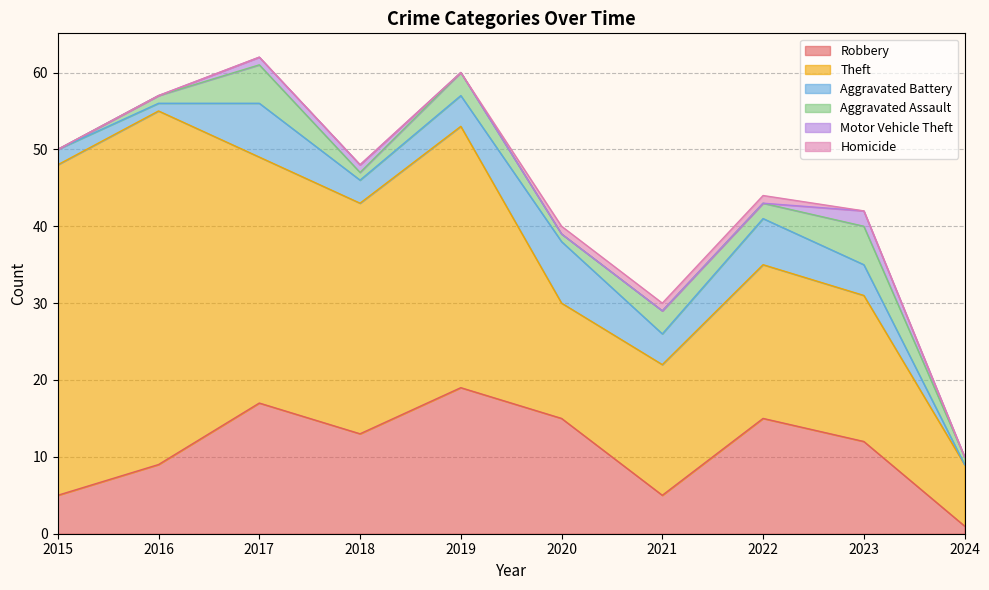

Reading right to left, what are all the values shown in this chart?

Robbery: 2024=1	2023=12	2022=15	2021=5	2020=15	2019=19	2018=13	2017=17	2016=9	2015=5
Theft: 2024=8	2023=19	2022=20	2021=17	2020=15	2019=34	2018=30	2017=32	2016=46	2015=43
Aggravated Battery: 2024=0	2023=4	2022=6	2021=4	2020=8	2019=4	2018=3	2017=7	2016=1	2015=2
Aggravated Assault: 2024=1	2023=5	2022=2	2021=3	2020=1	2019=3	2018=1	2017=5	2016=1	2015=0
Motor Vehicle Theft: 2024=0	2023=2	2022=0	2021=0	2020=0	2019=0	2018=1	2017=1	2016=0	2015=0
Homicide: 2024=0	2023=0	2022=1	2021=1	2020=1	2019=0	2018=0	2017=0	2016=0	2015=0